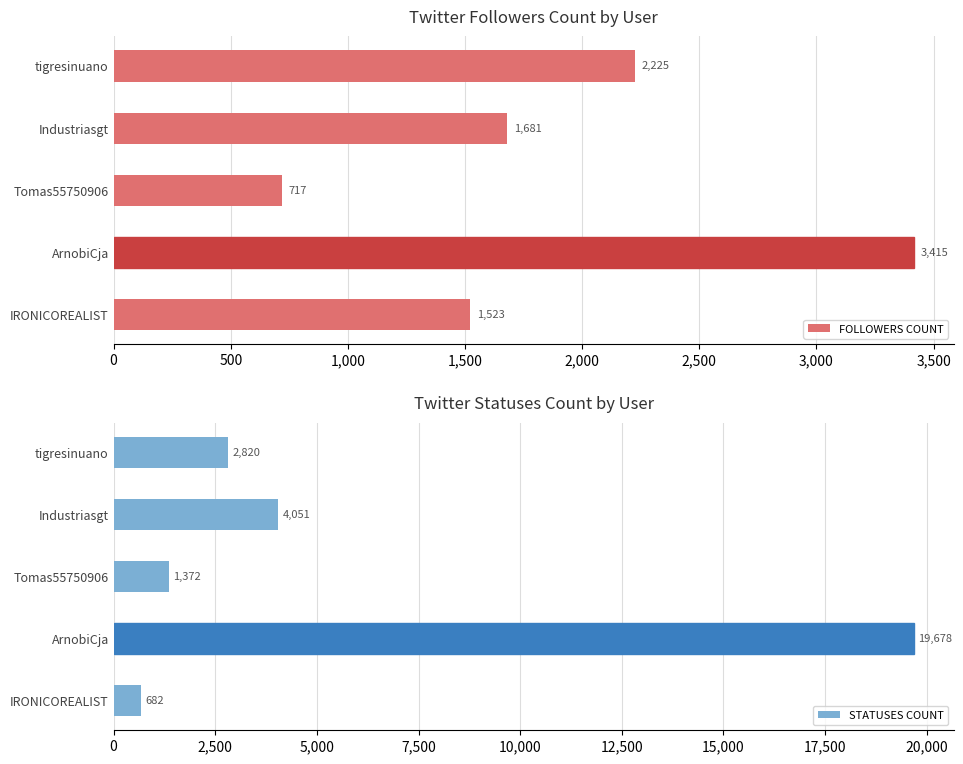

Are the bars grouped side by side (vs. stacked)?

Yes